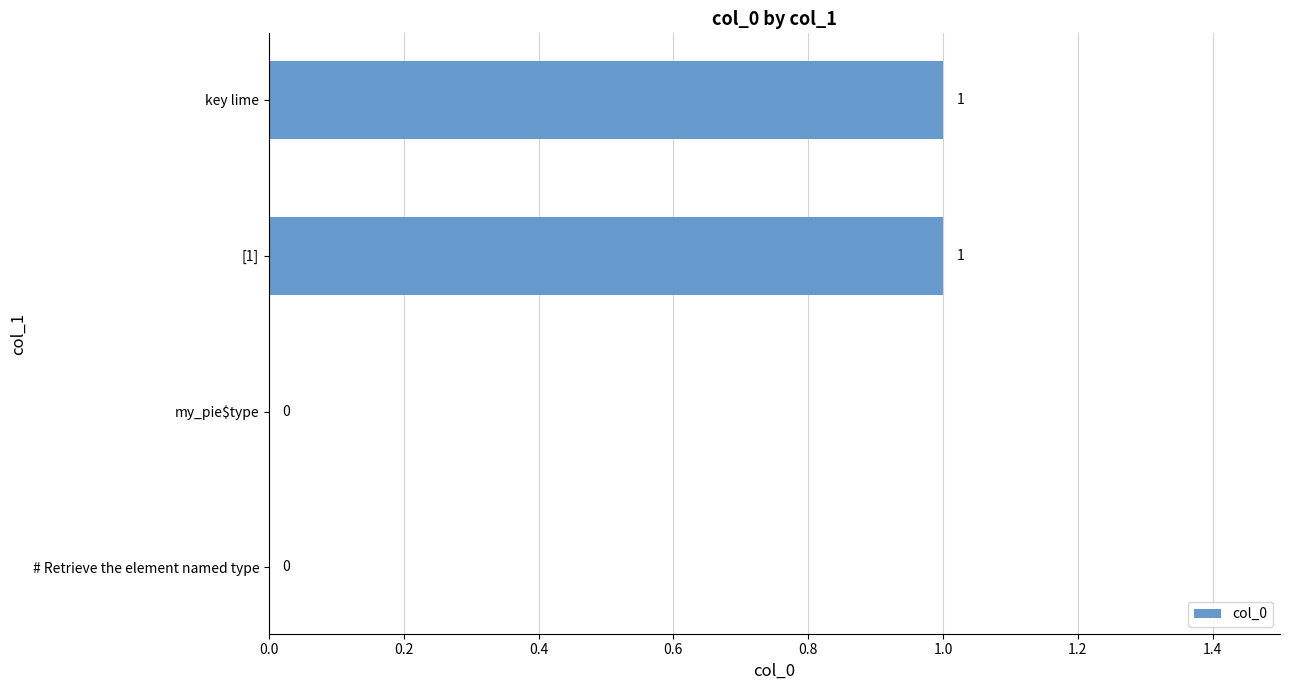

What is the change in value from my_pie$type to [1]?

+1